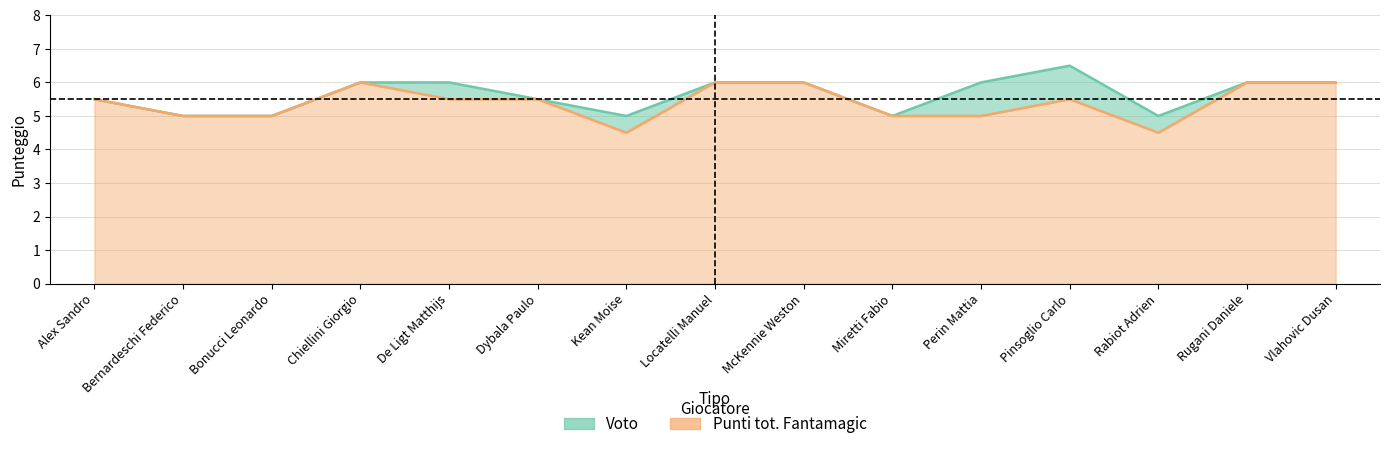

What is the difference between the maximum and minimum values in the Voto series?

1.5